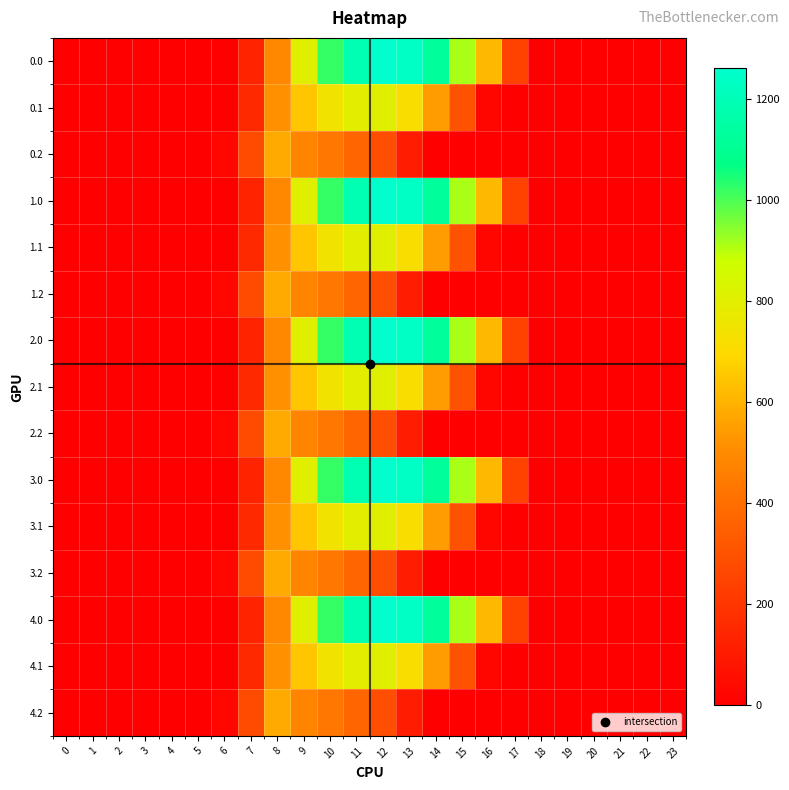

Reading right to left, transcribe all the data shown in this chart.

0.0: 23=0.0	22=0.0	21=0.0	20=0.0	19=0.0	18=0.0	17=243.5	16=613.0	15=911.8	14=1128.6	13=1237.4	12=1261.6	11=1185.2	10=1023.2	9=804.0	8=489.3	7=134.3	6=0.0	5=0.0	4=0.0	3=0.0	2=0.0	1=0.0	0=0.0
0.1: 23=0.0	22=0.0	21=0.0	20=0.0	19=0.0	18=0.0	17=0.0	16=26.8	15=301.4	14=544.1	13=715.3	12=806.9	11=800.2	10=742.1	9=646.9	8=514.8	7=153.2	6=0.0	5=0.0	4=0.0	3=0.0	2=0.0	1=0.0	0=0.0
0.2: 23=0.0	22=0.0	21=0.0	20=0.0	19=0.0	18=0.0	17=0.0	16=0.0	15=0.0	14=0.0	13=107.8	12=289.5	11=374.4	10=430.5	9=480.7	8=576.6	7=276.9	6=29.3	5=0.0	4=0.0	3=0.0	2=0.0	1=0.0	0=0.0
1.0: 23=0.0	22=0.0	21=0.0	20=0.0	19=0.0	18=0.0	17=243.5	16=613.0	15=911.8	14=1128.6	13=1237.4	12=1261.6	11=1185.2	10=1023.2	9=804.0	8=489.3	7=134.3	6=0.0	5=0.0	4=0.0	3=0.0	2=0.0	1=0.0	0=0.0
1.1: 23=0.0	22=0.0	21=0.0	20=0.0	19=0.0	18=0.0	17=0.0	16=26.8	15=301.4	14=544.1	13=715.3	12=806.9	11=800.2	10=742.1	9=646.9	8=514.8	7=153.2	6=0.0	5=0.0	4=0.0	3=0.0	2=0.0	1=0.0	0=0.0
1.2: 23=0.0	22=0.0	21=0.0	20=0.0	19=0.0	18=0.0	17=0.0	16=0.0	15=0.0	14=0.0	13=107.8	12=289.5	11=374.4	10=430.5	9=480.7	8=576.6	7=276.9	6=29.3	5=0.0	4=0.0	3=0.0	2=0.0	1=0.0	0=0.0
2.0: 23=0.0	22=0.0	21=0.0	20=0.0	19=0.0	18=0.0	17=243.5	16=613.0	15=911.8	14=1128.6	13=1237.4	12=1261.6	11=1185.2	10=1023.2	9=804.0	8=489.3	7=134.3	6=0.0	5=0.0	4=0.0	3=0.0	2=0.0	1=0.0	0=0.0
2.1: 23=0.0	22=0.0	21=0.0	20=0.0	19=0.0	18=0.0	17=0.0	16=26.8	15=301.4	14=544.1	13=715.3	12=806.9	11=800.2	10=742.1	9=646.9	8=514.8	7=153.2	6=0.0	5=0.0	4=0.0	3=0.0	2=0.0	1=0.0	0=0.0
2.2: 23=0.0	22=0.0	21=0.0	20=0.0	19=0.0	18=0.0	17=0.0	16=0.0	15=0.0	14=0.0	13=107.8	12=289.5	11=374.4	10=430.5	9=480.7	8=576.6	7=276.9	6=29.3	5=0.0	4=0.0	3=0.0	2=0.0	1=0.0	0=0.0
3.0: 23=0.0	22=0.0	21=0.0	20=0.0	19=0.0	18=0.0	17=243.5	16=613.0	15=911.8	14=1128.6	13=1237.4	12=1261.6	11=1185.2	10=1023.2	9=804.0	8=489.3	7=134.3	6=0.0	5=0.0	4=0.0	3=0.0	2=0.0	1=0.0	0=0.0
3.1: 23=0.0	22=0.0	21=0.0	20=0.0	19=0.0	18=0.0	17=0.0	16=26.8	15=301.4	14=544.1	13=715.3	12=806.9	11=800.2	10=742.1	9=646.9	8=514.8	7=153.2	6=0.0	5=0.0	4=0.0	3=0.0	2=0.0	1=0.0	0=0.0
3.2: 23=0.0	22=0.0	21=0.0	20=0.0	19=0.0	18=0.0	17=0.0	16=0.0	15=0.0	14=0.0	13=107.8	12=289.5	11=374.4	10=430.5	9=480.7	8=576.6	7=276.9	6=29.3	5=0.0	4=0.0	3=0.0	2=0.0	1=0.0	0=0.0
4.0: 23=0.0	22=0.0	21=0.0	20=0.0	19=0.0	18=0.0	17=243.5	16=613.0	15=911.8	14=1128.6	13=1237.4	12=1261.6	11=1185.2	10=1023.2	9=804.0	8=489.3	7=134.3	6=0.0	5=0.0	4=0.0	3=0.0	2=0.0	1=0.0	0=0.0
4.1: 23=0.0	22=0.0	21=0.0	20=0.0	19=0.0	18=0.0	17=0.0	16=26.8	15=301.4	14=544.1	13=715.3	12=806.9	11=800.2	10=742.1	9=646.9	8=514.8	7=153.2	6=0.0	5=0.0	4=0.0	3=0.0	2=0.0	1=0.0	0=0.0
4.2: 23=0.0	22=0.0	21=0.0	20=0.0	19=0.0	18=0.0	17=0.0	16=0.0	15=0.0	14=0.0	13=107.8	12=289.5	11=374.4	10=430.5	9=480.7	8=576.6	7=276.9	6=29.3	5=0.0	4=0.0	3=0.0	2=0.0	1=0.0	0=0.0